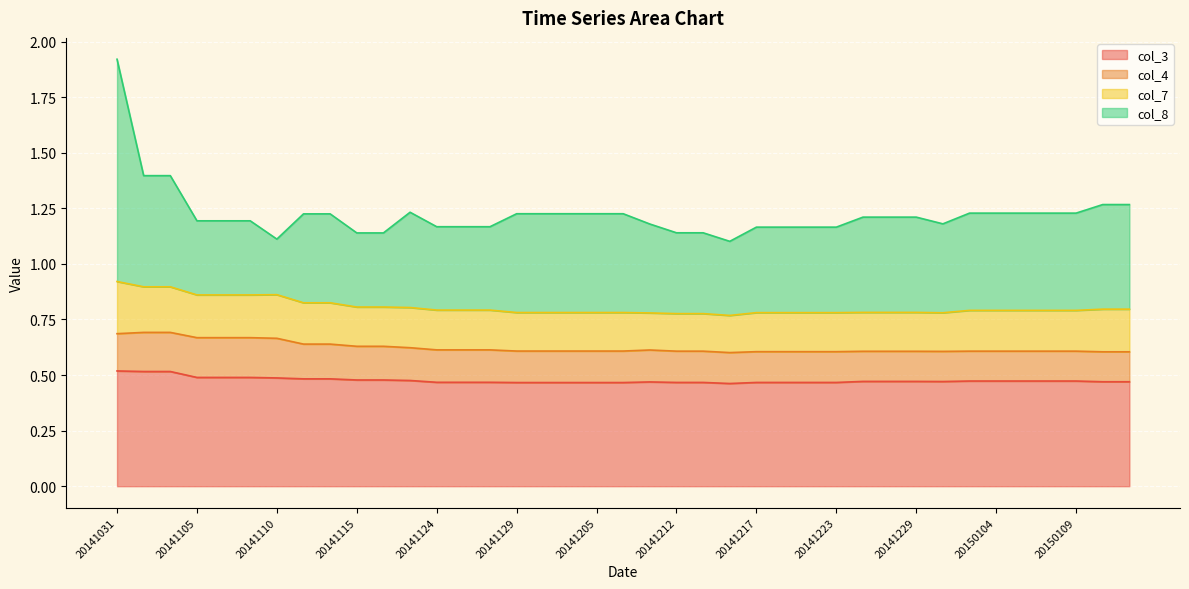

At which category does col_8 reach its first local valley?

20141110